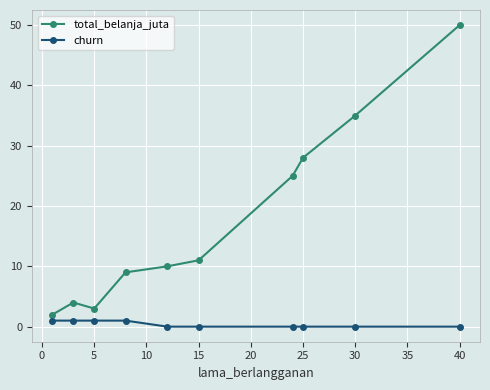

Which series has the largest total across all categories?

total_belanja_juta